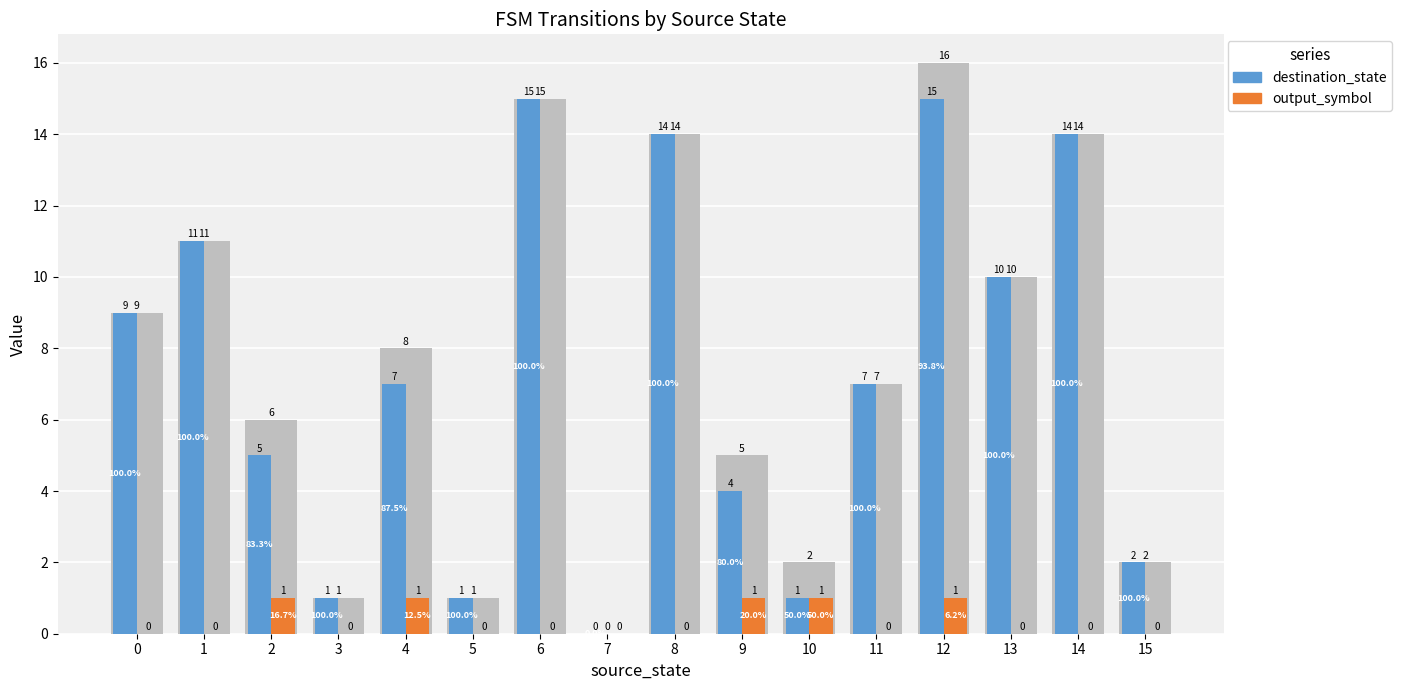

Reading left to right, what are all the values shown in this chart?

destination_state: 9	11	5	1	7	1	15	0	14	4	1	7	15	10	14	2
output_symbol: 0	0	1	0	1	0	0	0	0	1	1	0	1	0	0	0